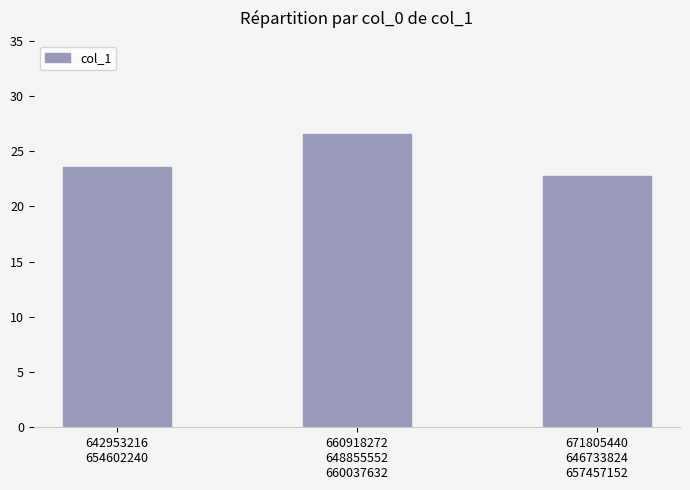

What is the change in value from 660918272
648855552
660037632 to 671805440
646733824
657457152?

-3.8